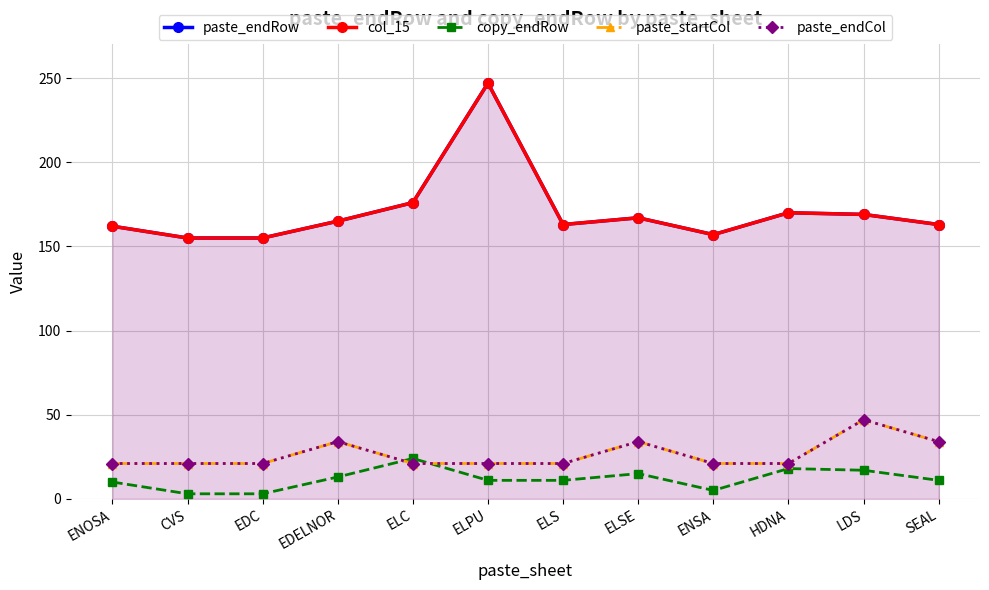

Which series has the largest range (max minus min)?

paste_endRow